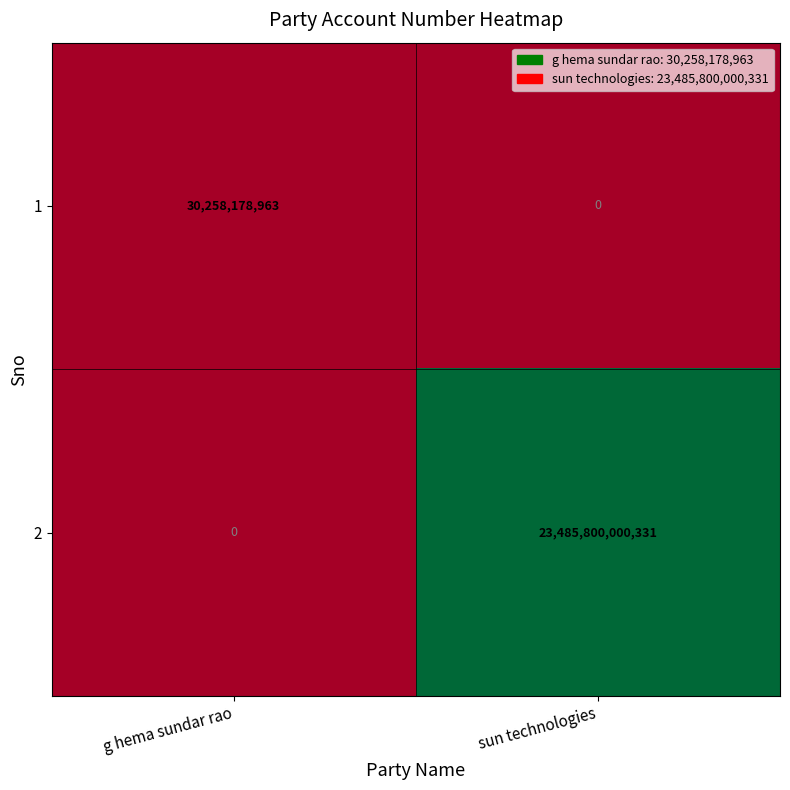

Reading left to right, extract all data points from this chart.

1: g hema sundar rao=30258178963	sun technologies=0
2: g hema sundar rao=0	sun technologies=23485800000331